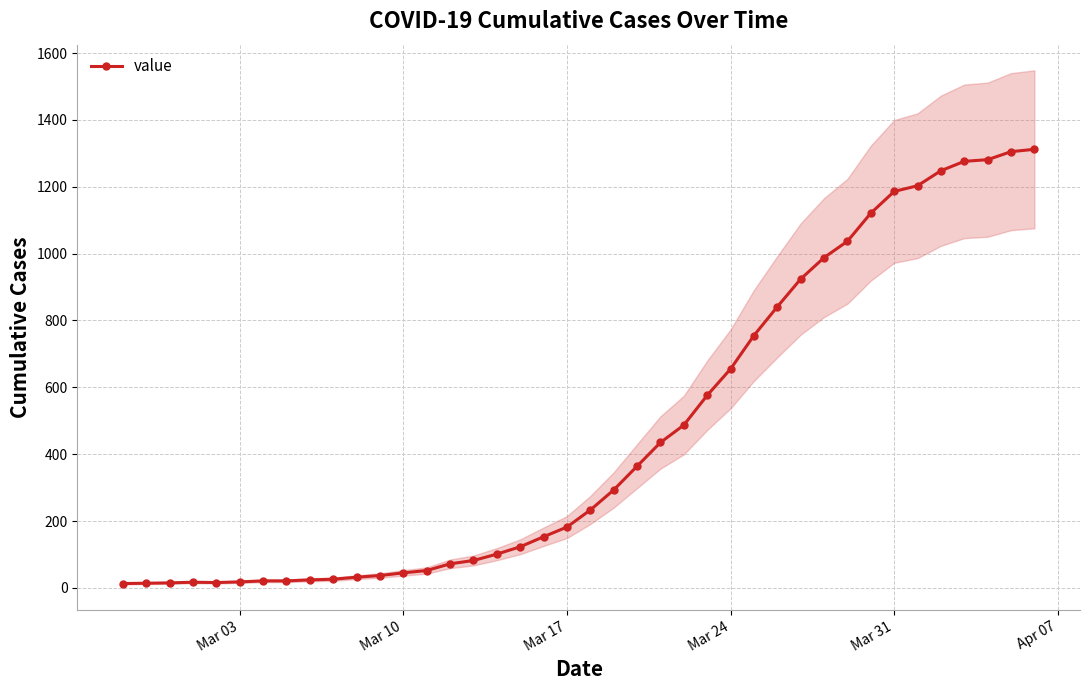

What is the maximum value for value?

1312